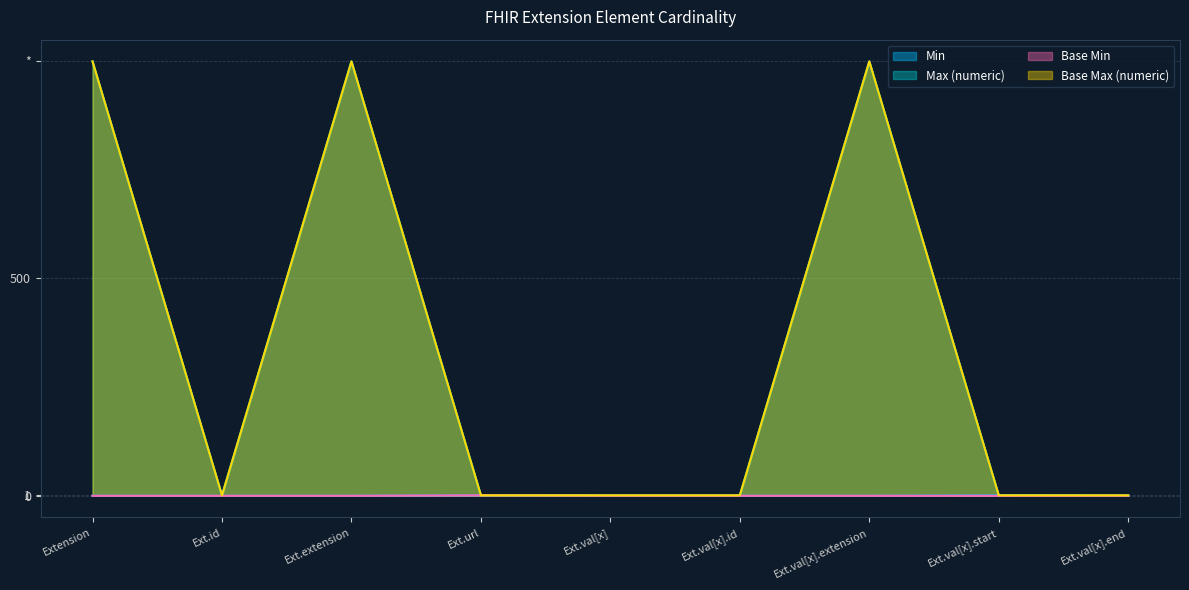

What are all the series names shown in the legend?

Min, Max (numeric), Base Min, Base Max (numeric)